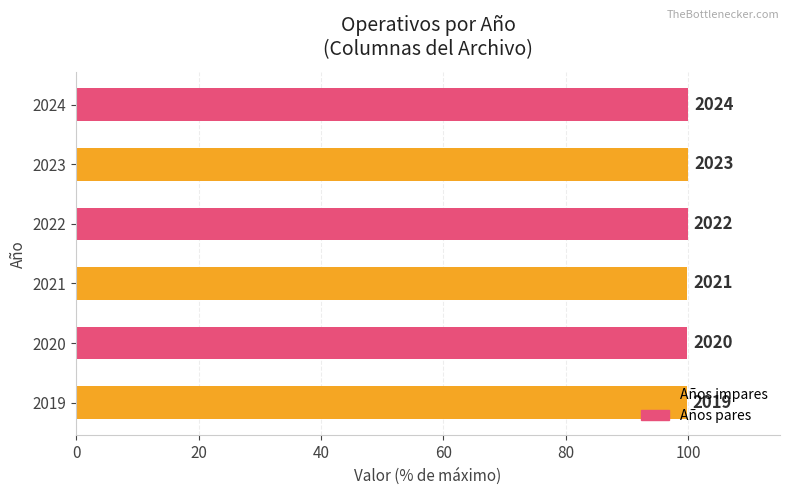

What is the difference between the second highest and second lowest values?

0.1